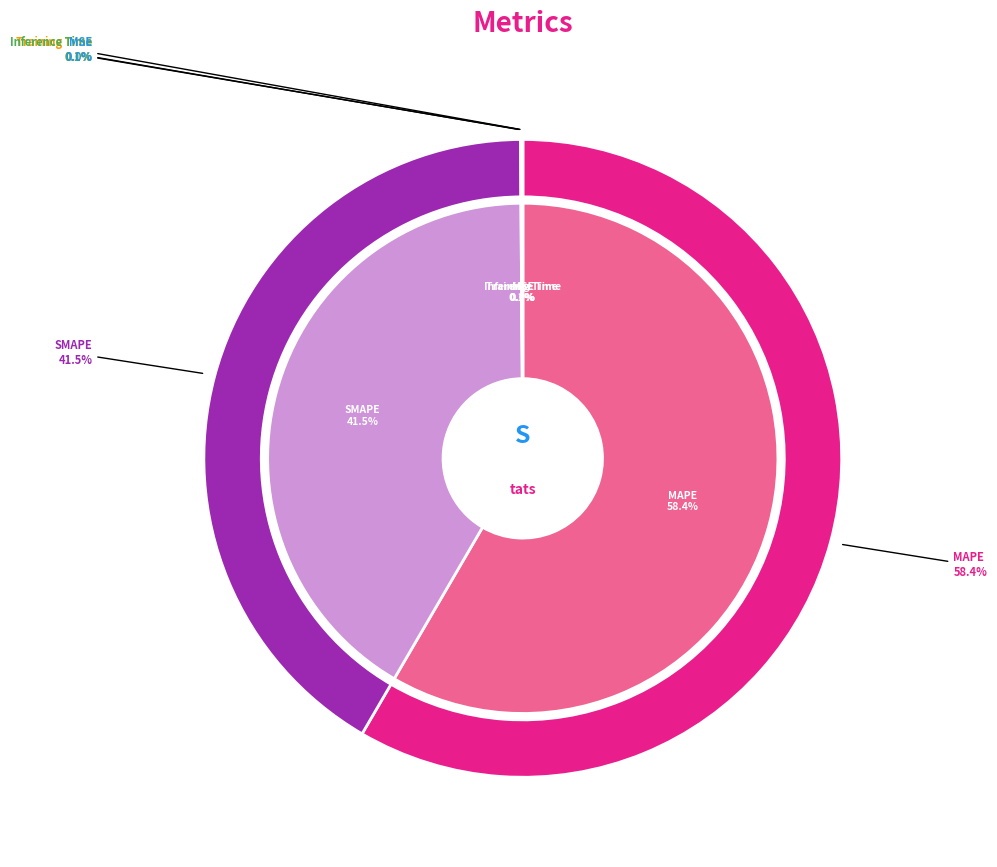

To the nearest percent, what is the combined percentage of MAPE and Inference Time?

58%